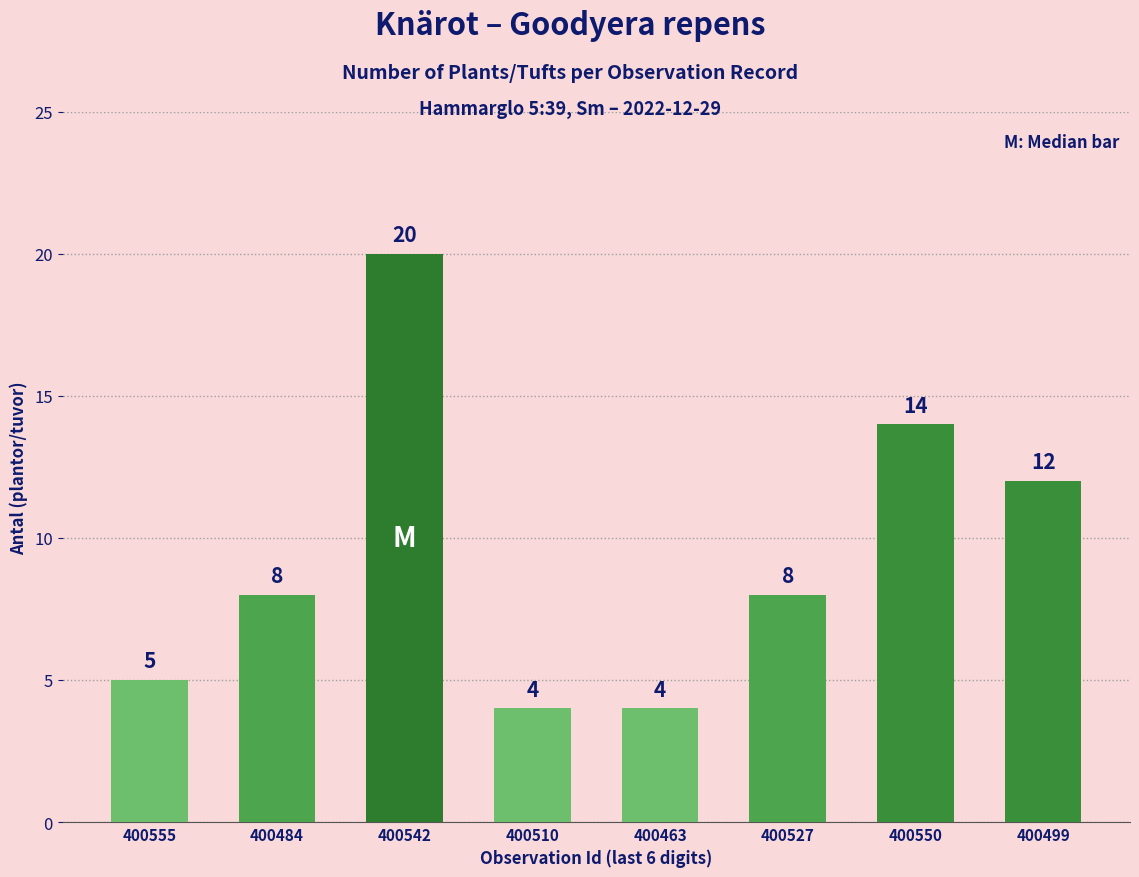

What is the label of the 8th bar from the left?

400499